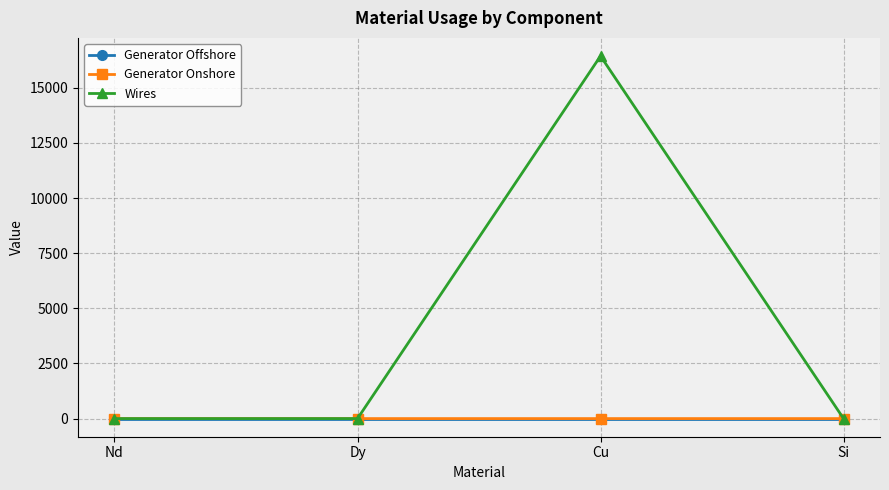

In Wires, how many points are higher than both neighbors (excluding endpoints)?

1